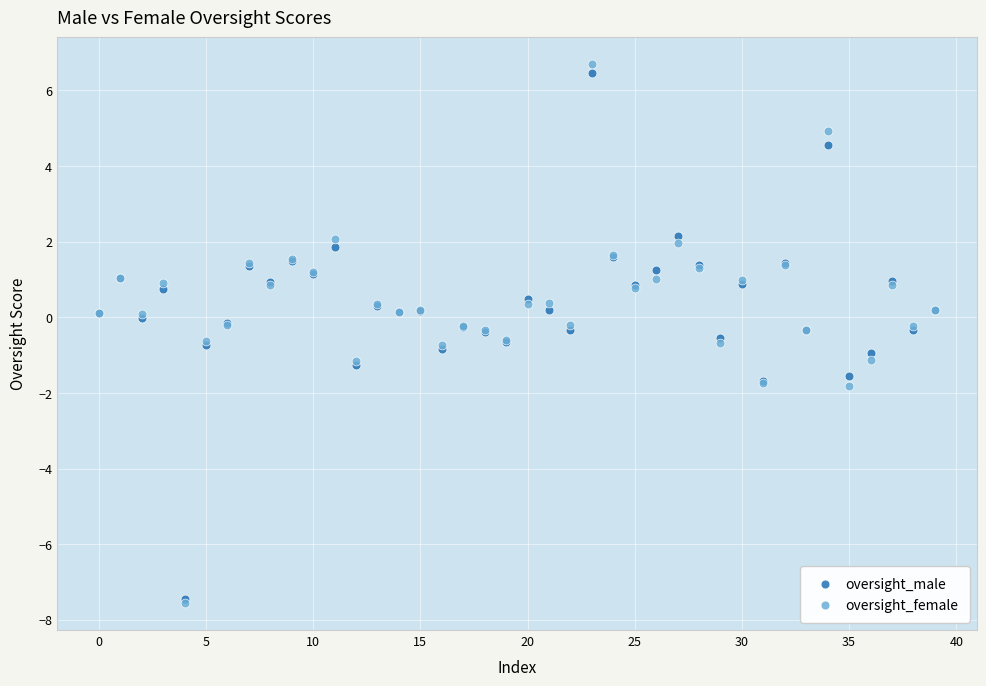

What are all the series names shown in the legend?

oversight_male, oversight_female